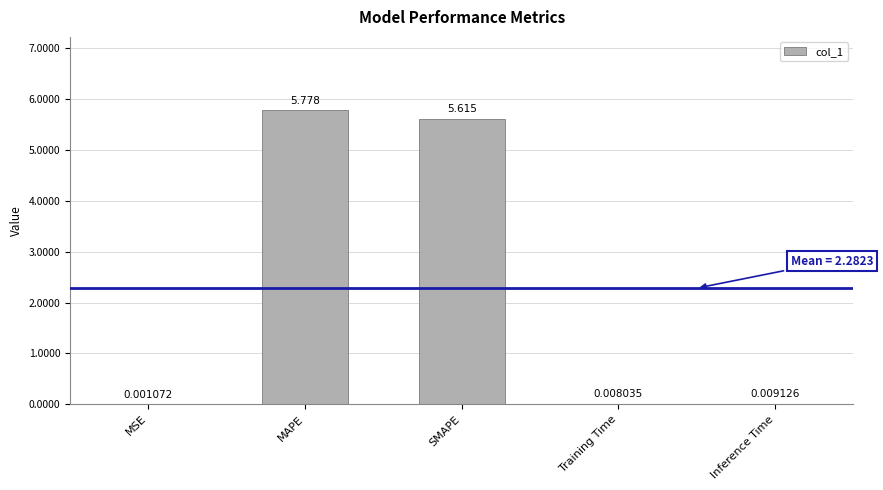

What is the average value?

2.3